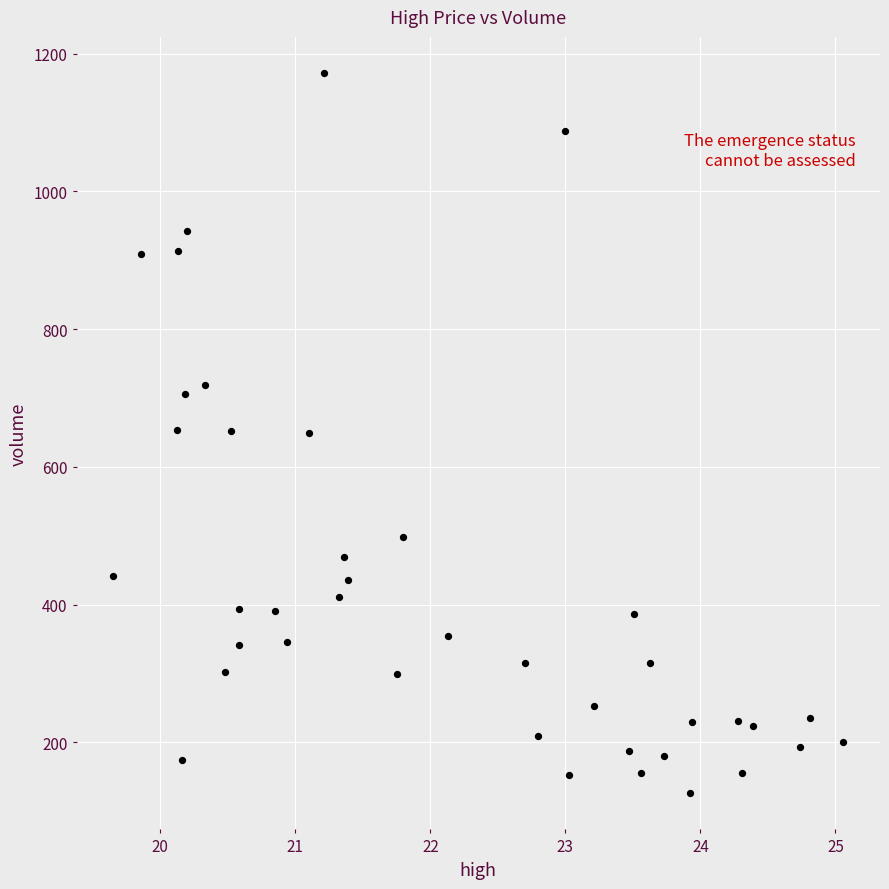

What is the range of Y values (max minus min)?

1046